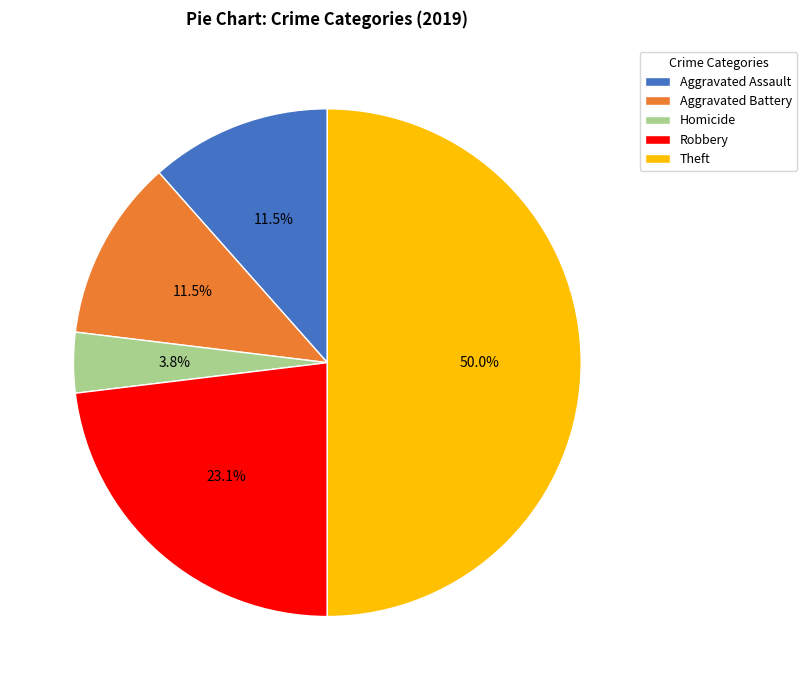

Which slice is the smallest?

Homicide